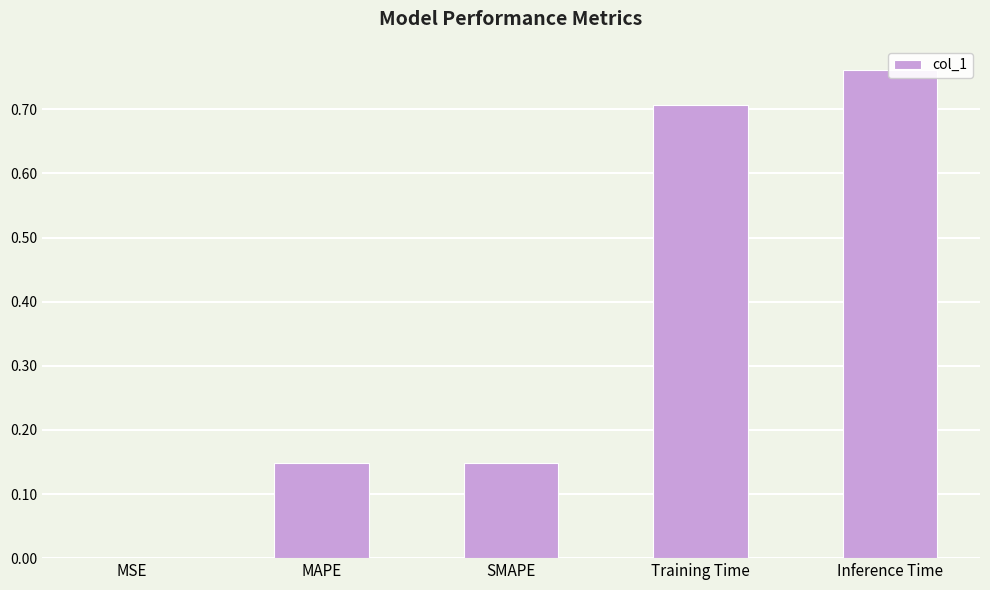

What position from the left is Training Time?

4